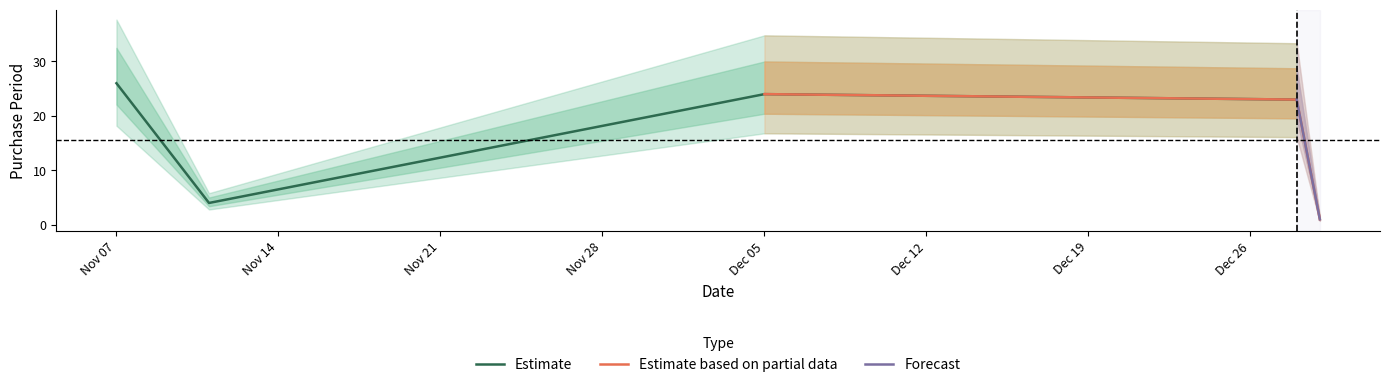

True or false: there are more than 1 points higher than both neighbors.

False